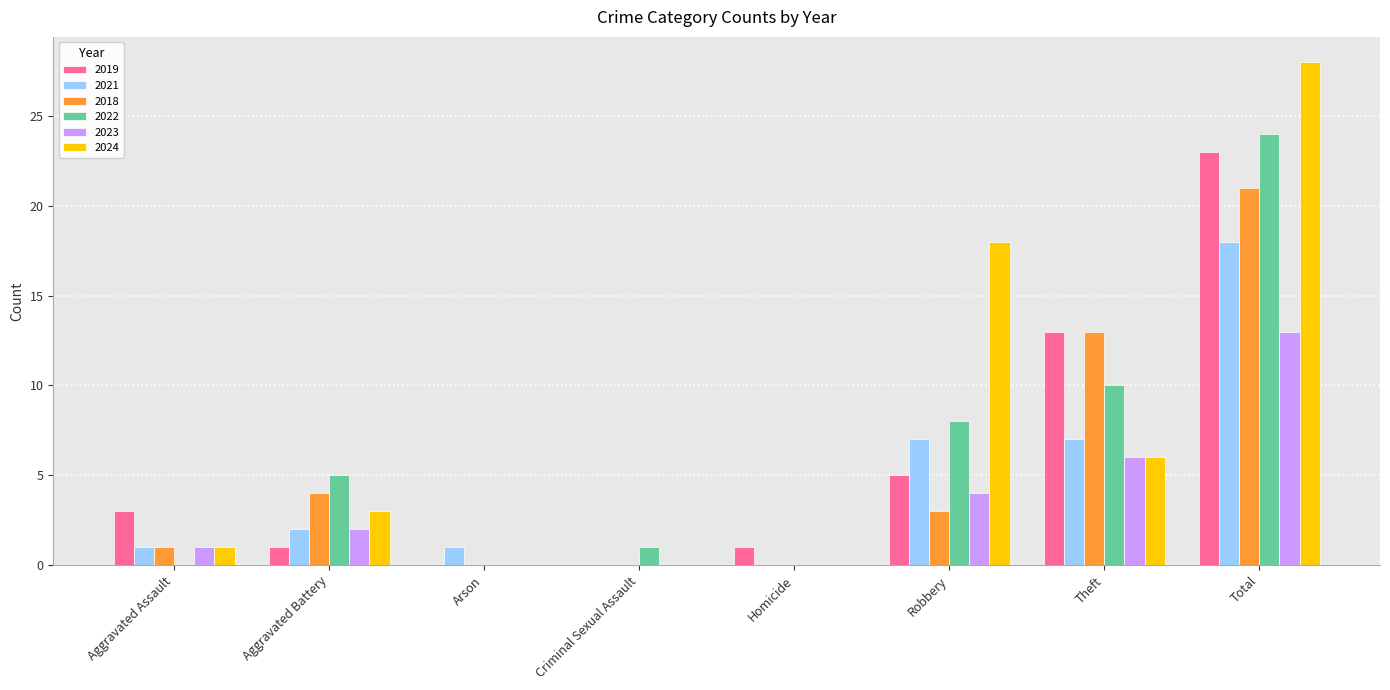

What are all the series names shown in the legend?

2019, 2021, 2018, 2022, 2023, 2024